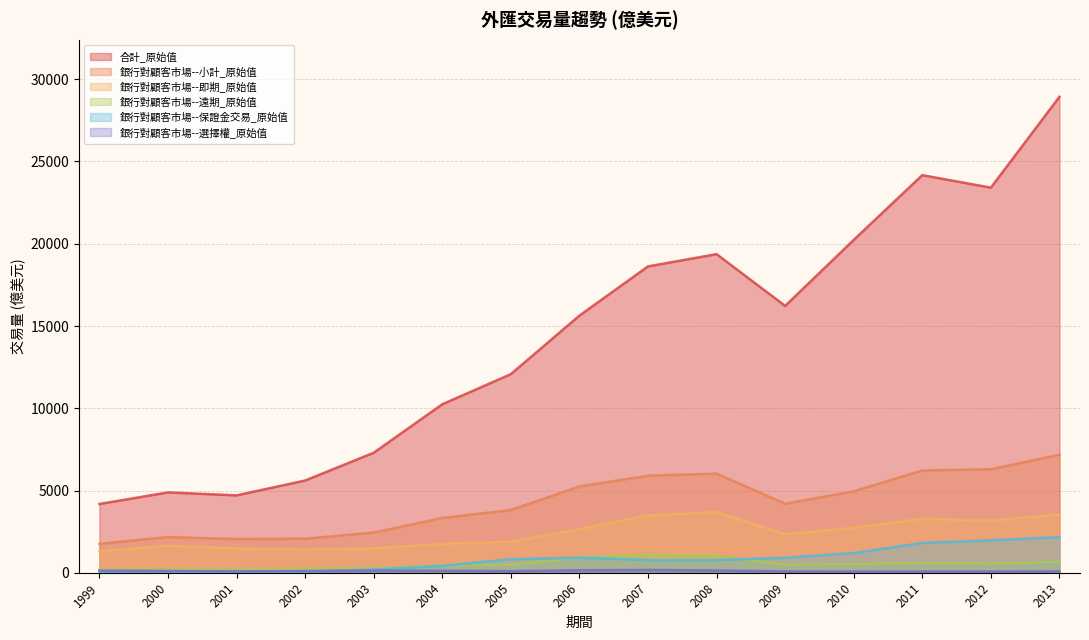

Between 2005 and 2007, which series saw the biggest shift?

合計_原始值